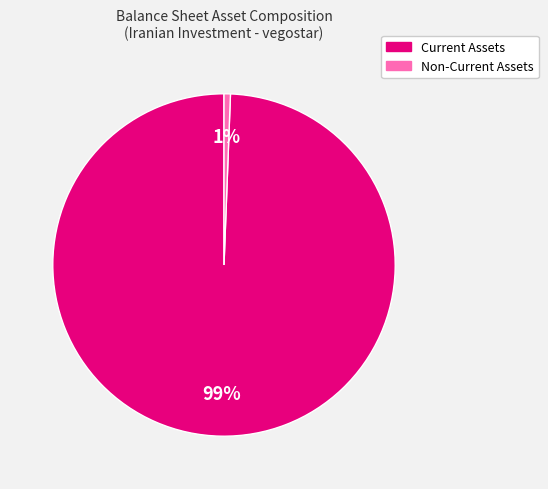

Is there any slice that represents more than half of the pie?

Yes